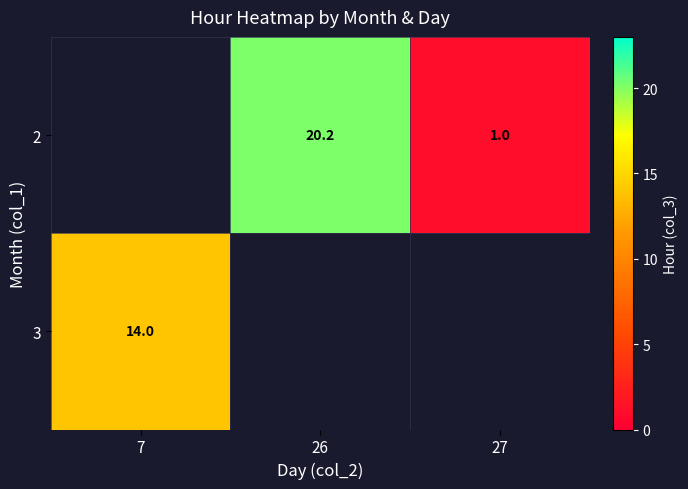

The value of 3 at 7 is 8.1. True or false?

False